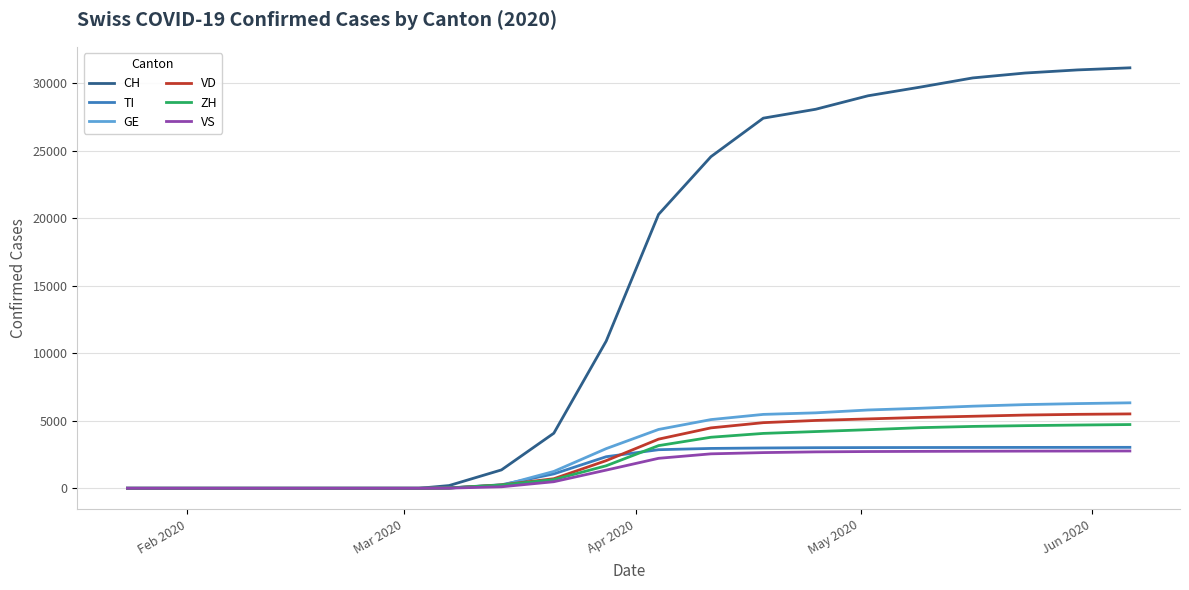

What is the highest value of the VD series?

5505